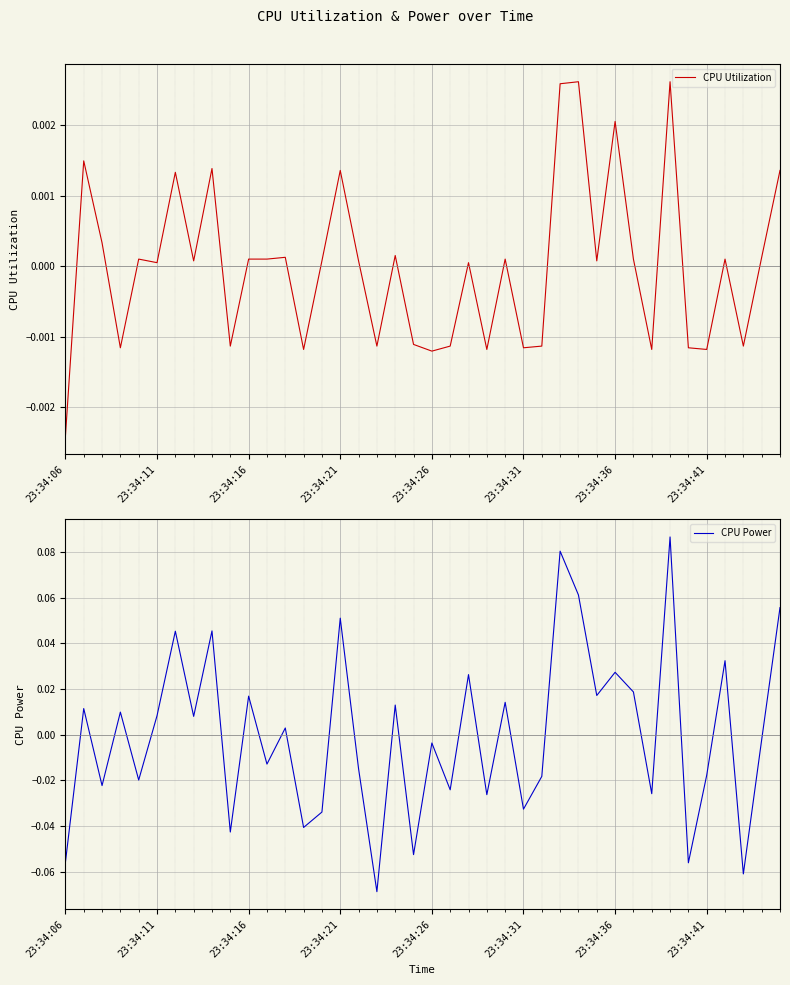

How many interior local peaks does the CPU Utilization series have?

13